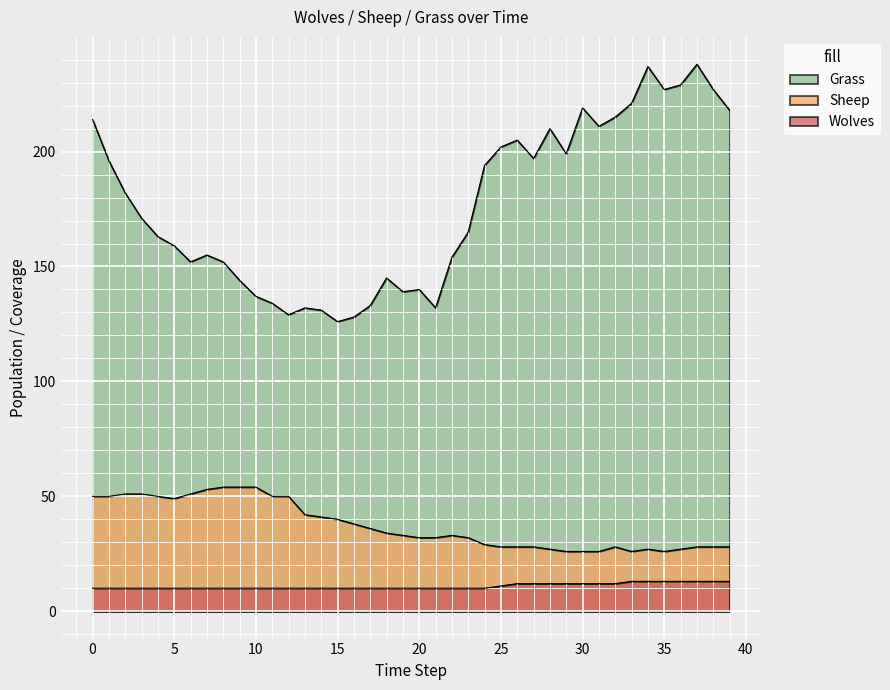

Which series changed the most between 12 and 38?

Grass